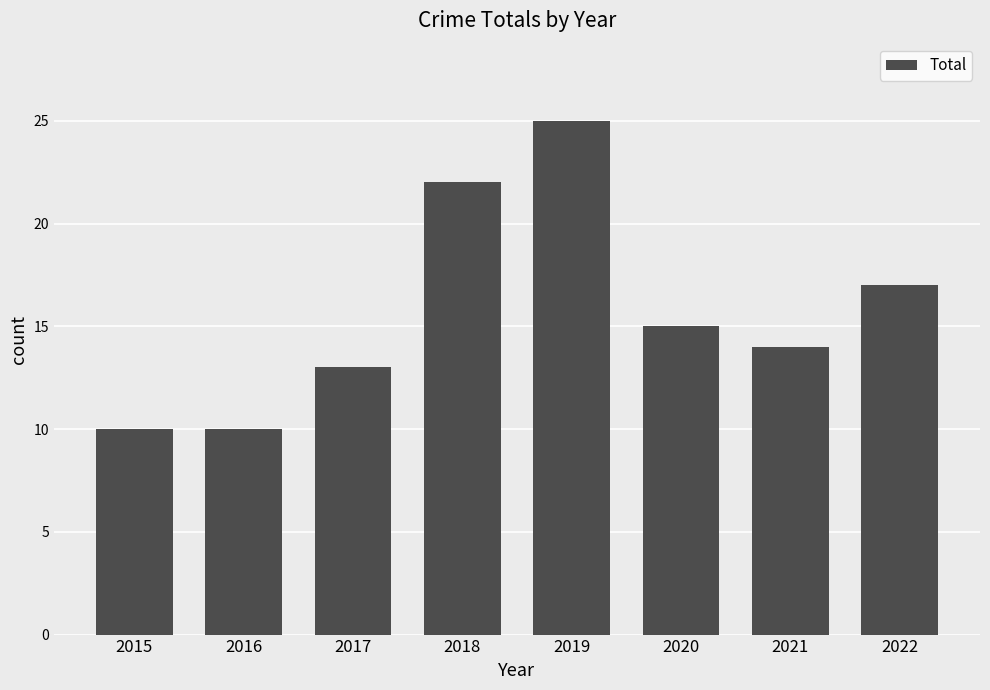

What is the value of the 7th bar from the left?

14